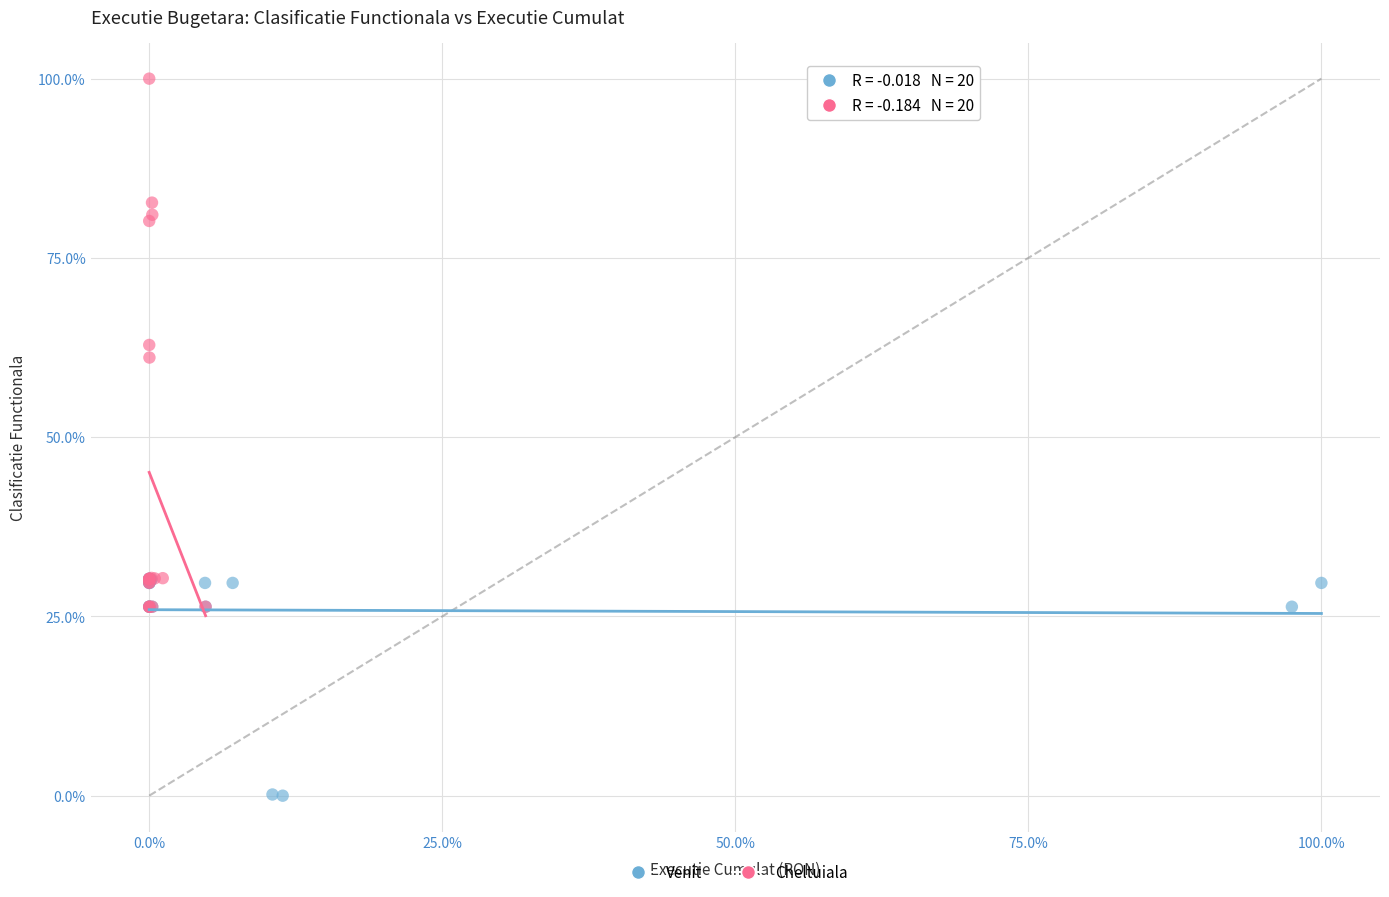

What are all the series names shown in the legend?

Venit, Cheltuiala